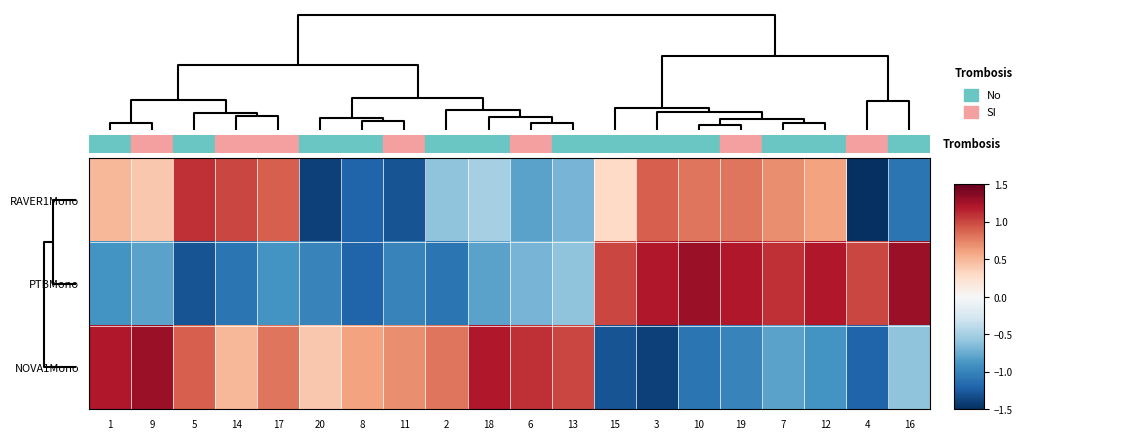

Which series has the widest spread of values?

NOVA1Mono